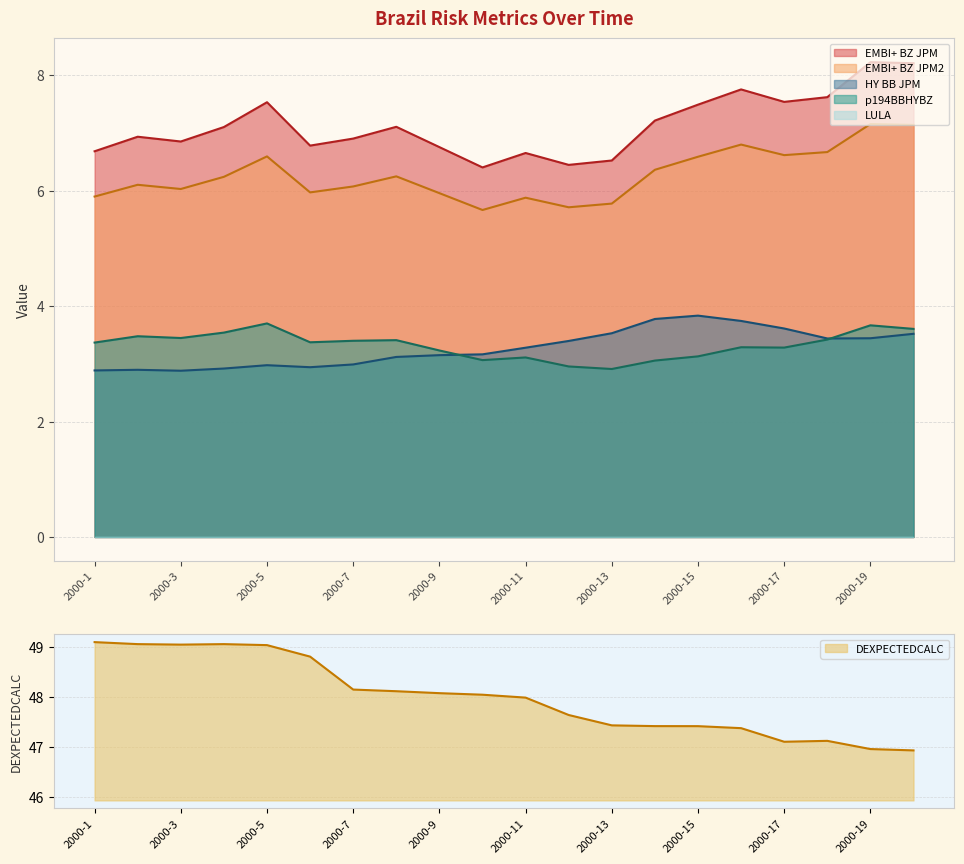

At which category does the chart reach its peak across all series?

2000-1